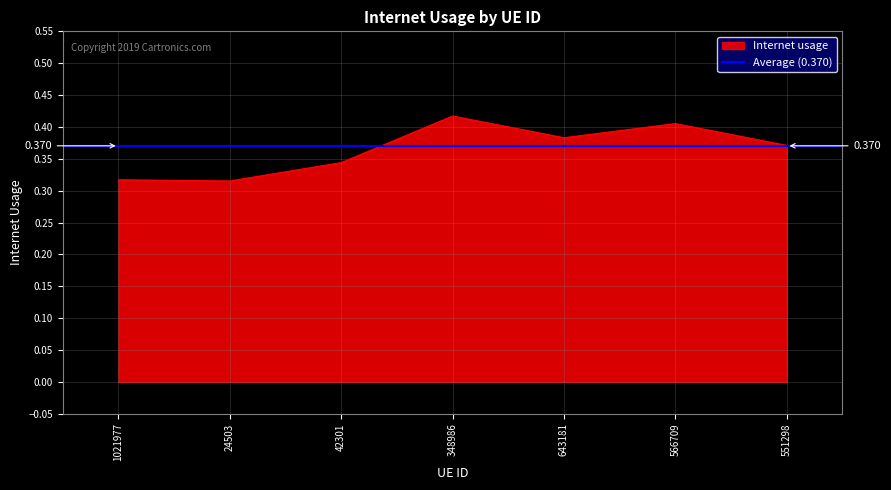

What is the difference between the maximum and minimum values?

0.1